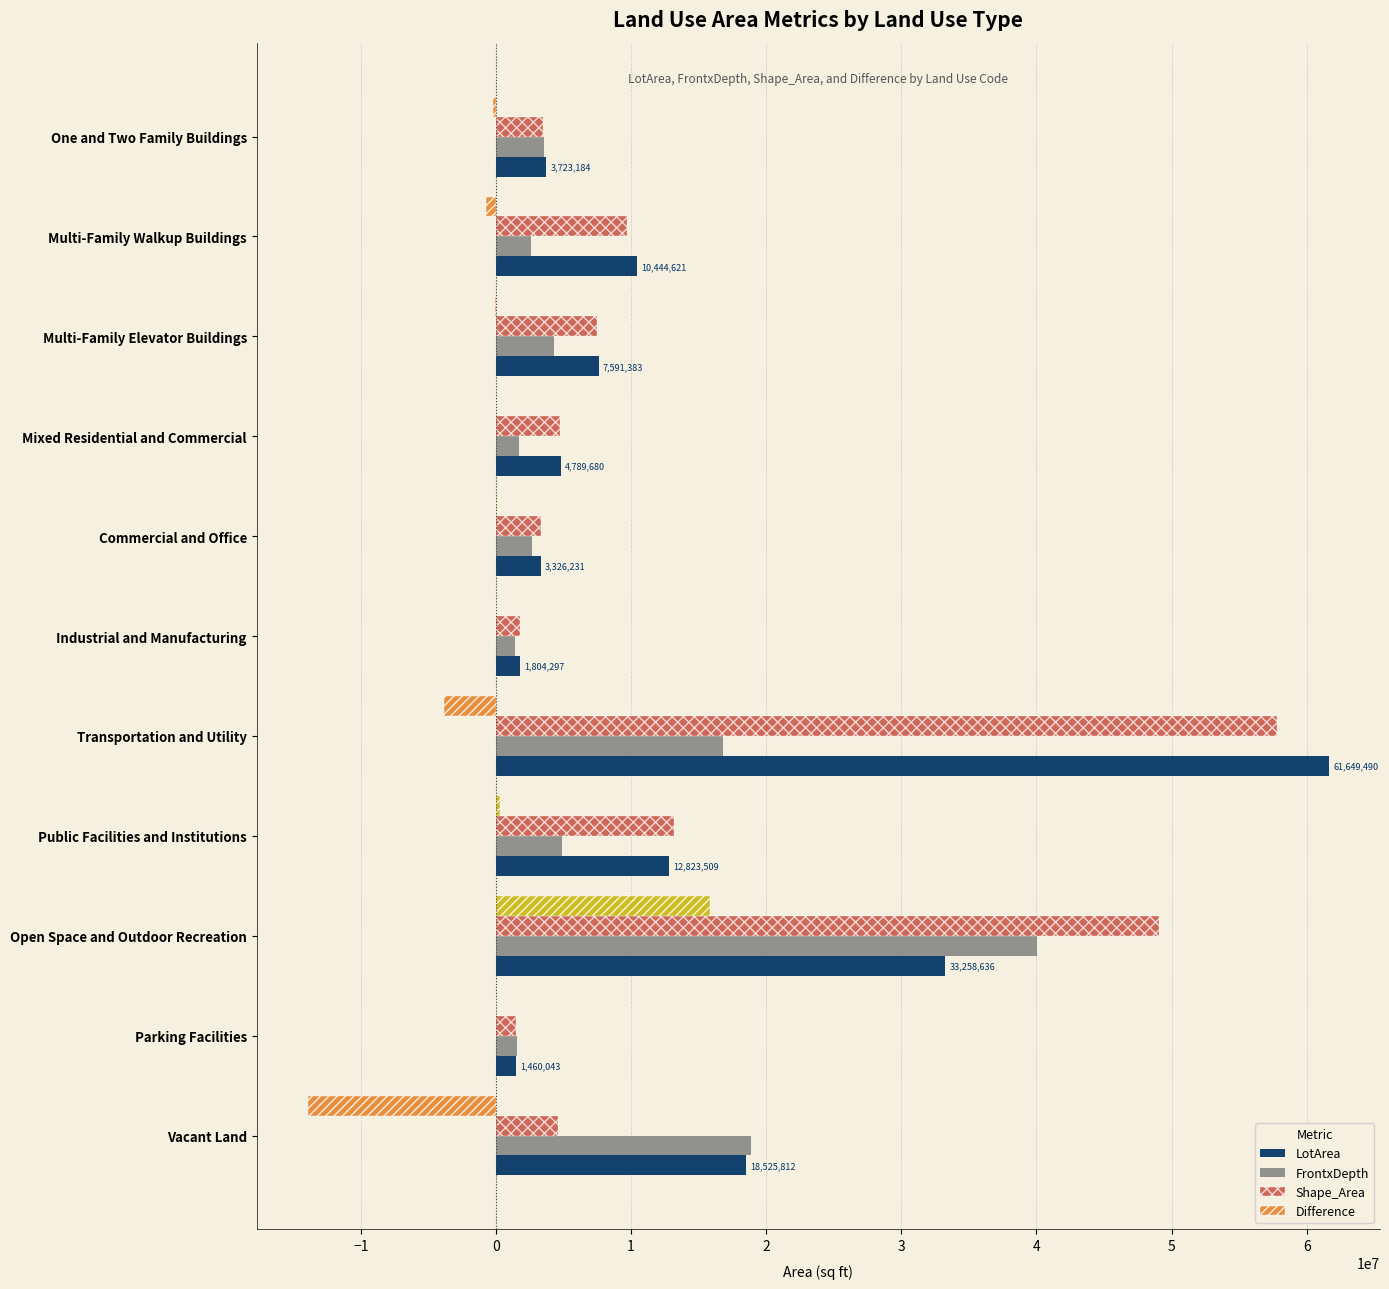

What is the sum of the Shape_Area values at One and Two Family Buildings and Transportation and Utility?

61309670